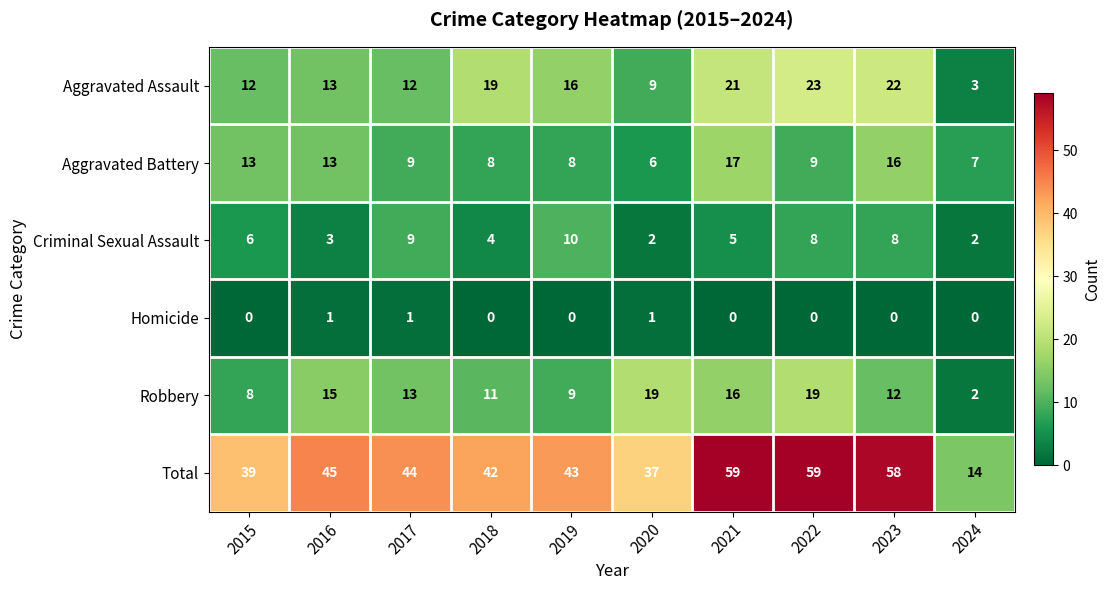

At which label does Aggravated Battery reach its minimum?

2020